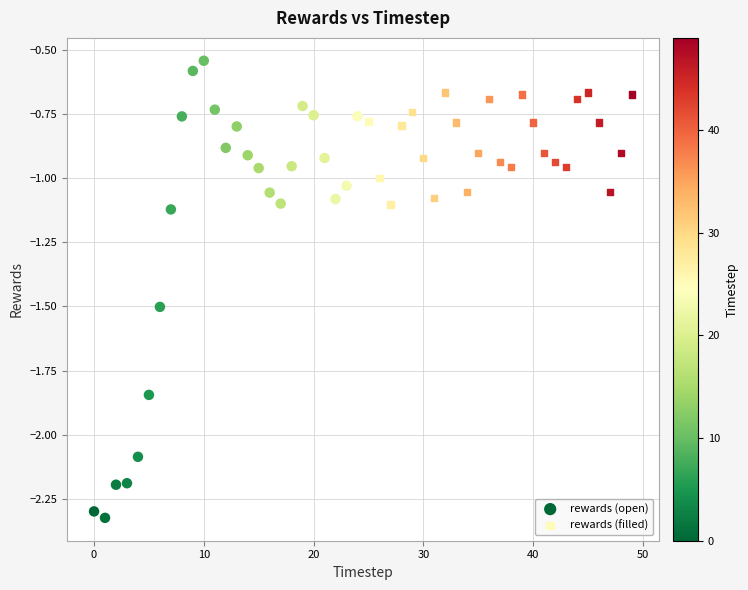

Which series contains the highest Y value?

rewards (open)